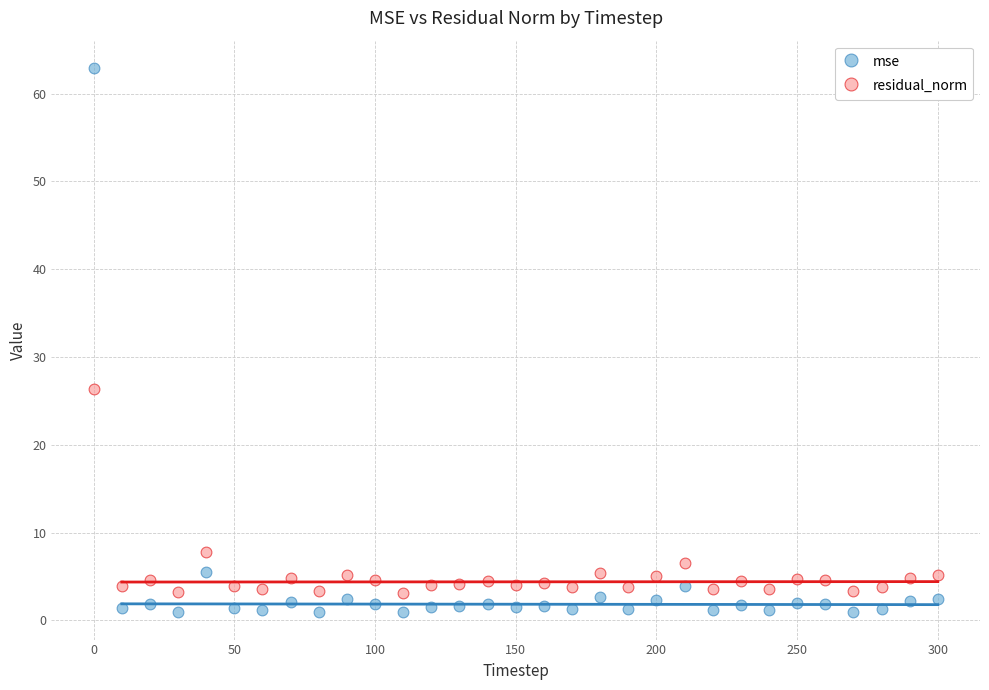

Which series contains the highest Y value?

mse